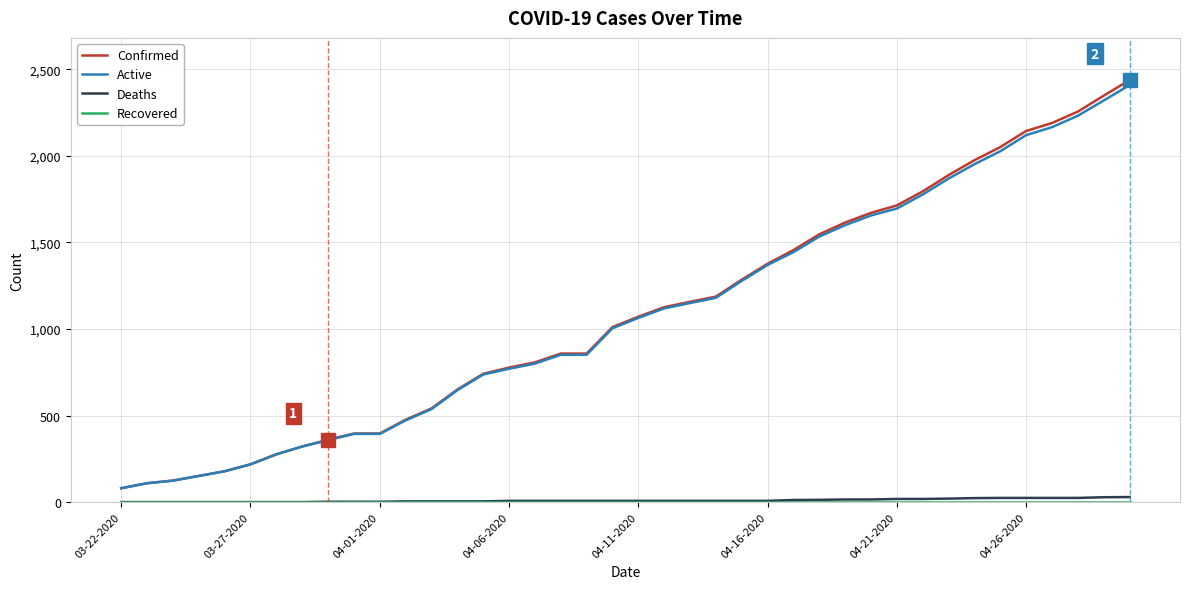

True or false: Active and Deaths cross at least once.

False